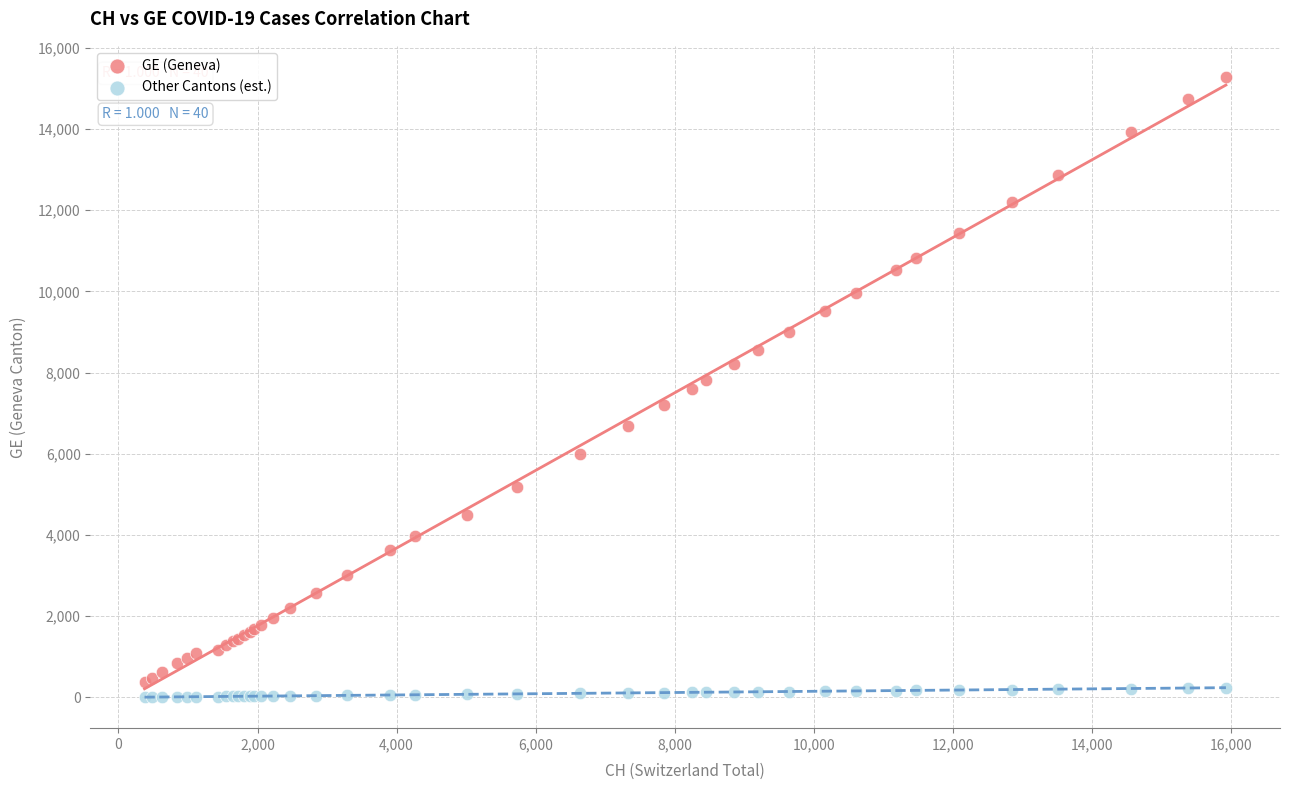

Which series has the widest spread of Y values?

GE (Geneva)